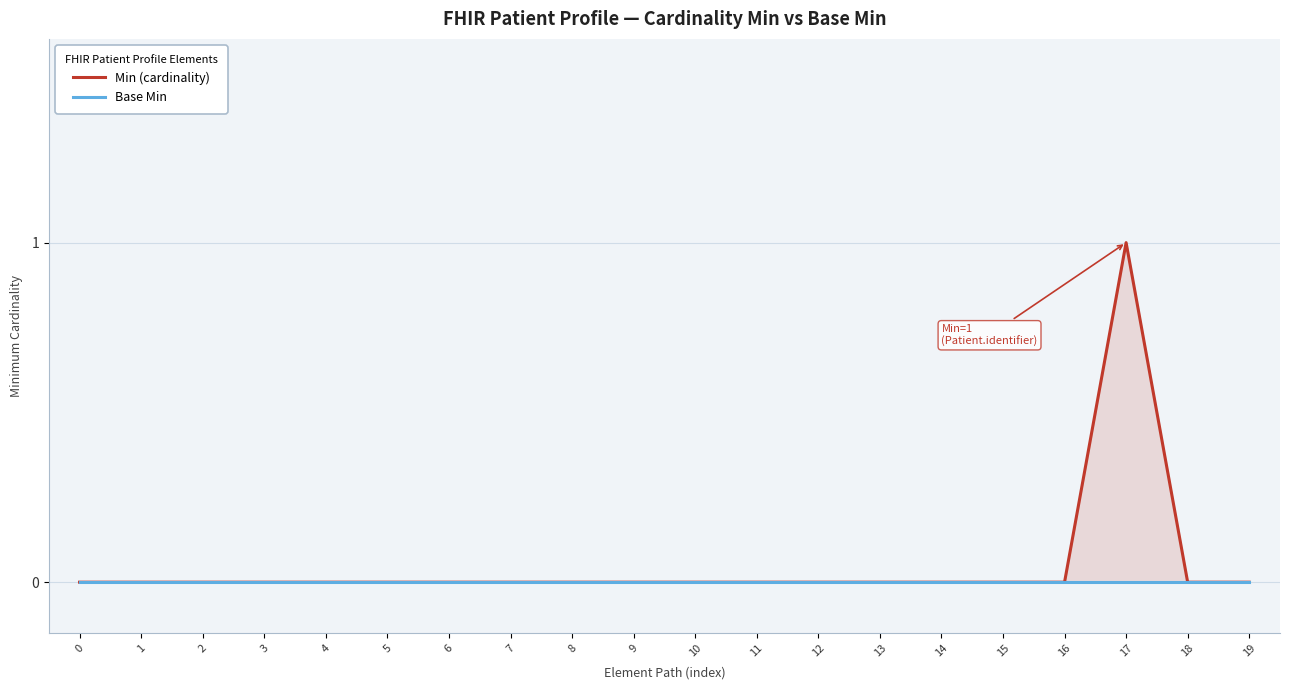

How many lines are shown in the chart?

2